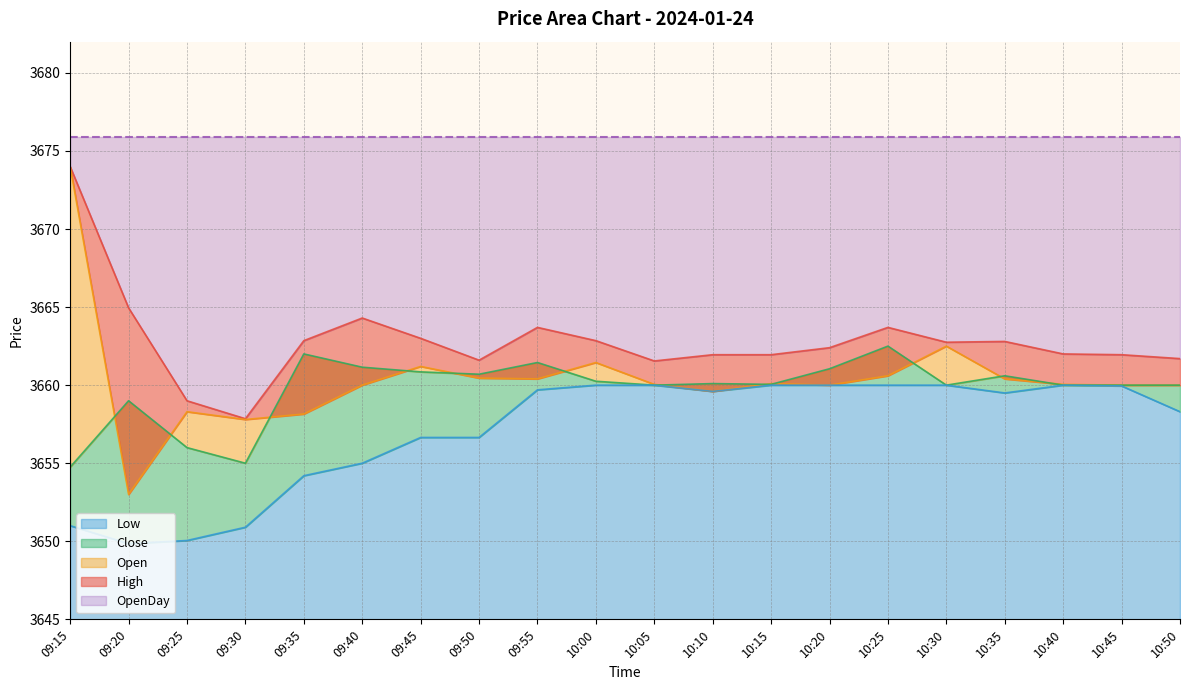

True or false: Low has a value of 3660.0 at 10:00.

True